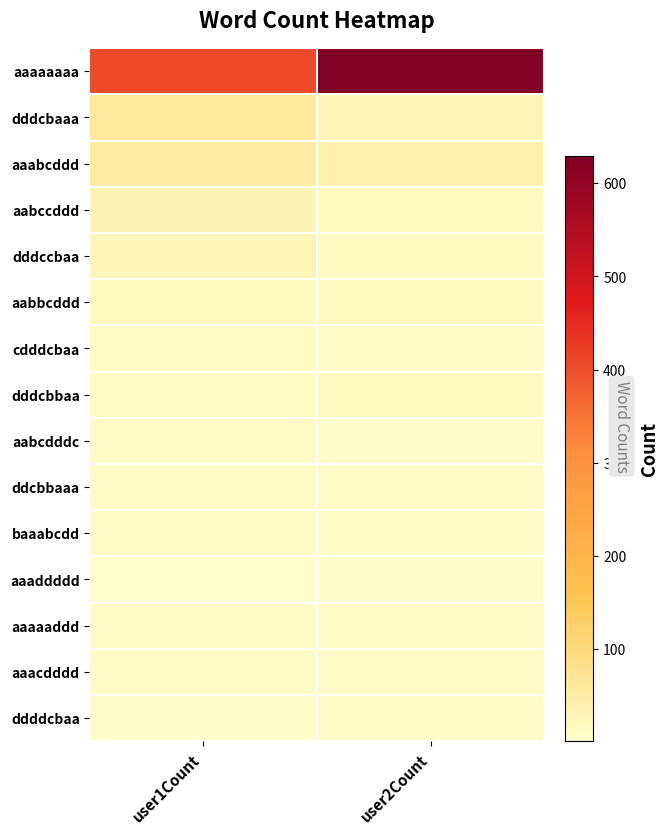

At which category is the sum across all series the highest?

user2Count